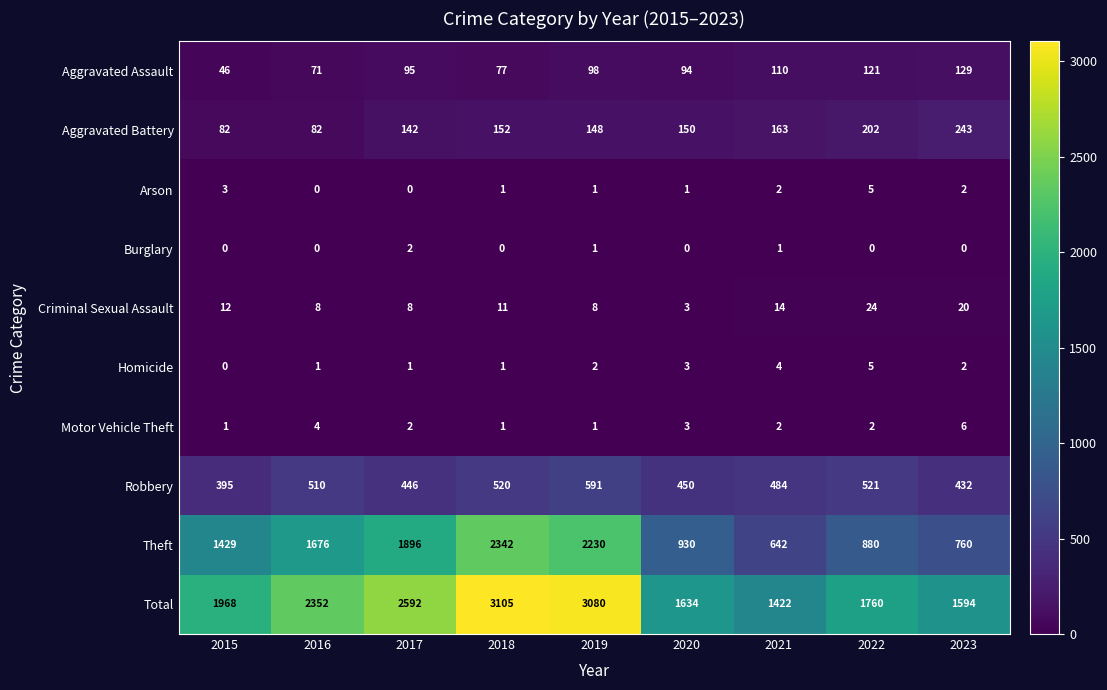

Read the Criminal Sexual Assault value at 2015, to the nearest 10.

10